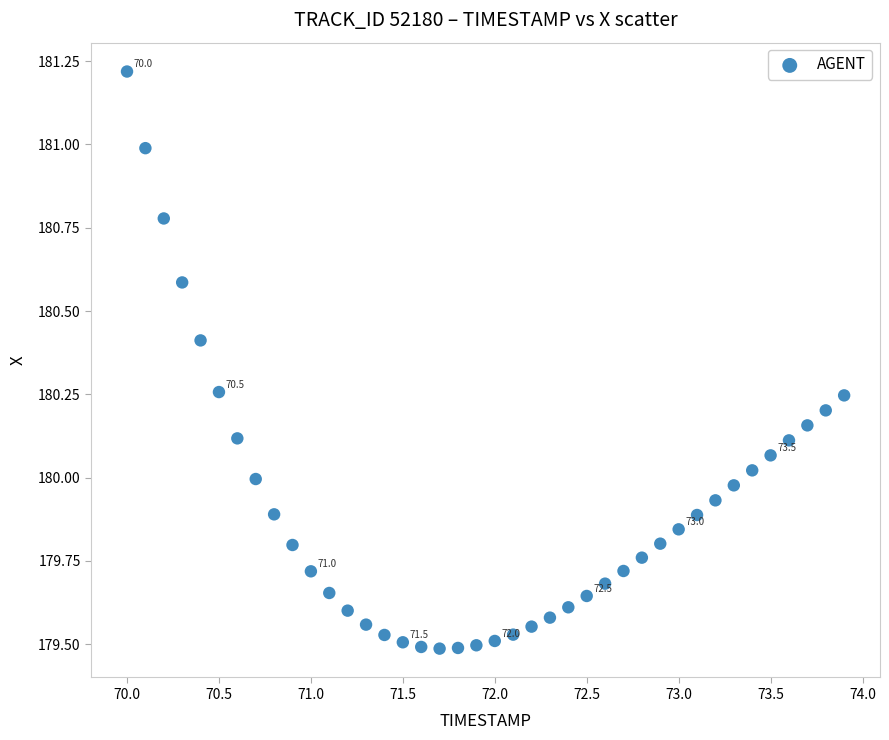

What is the range of Y values (max minus min)?

1.7